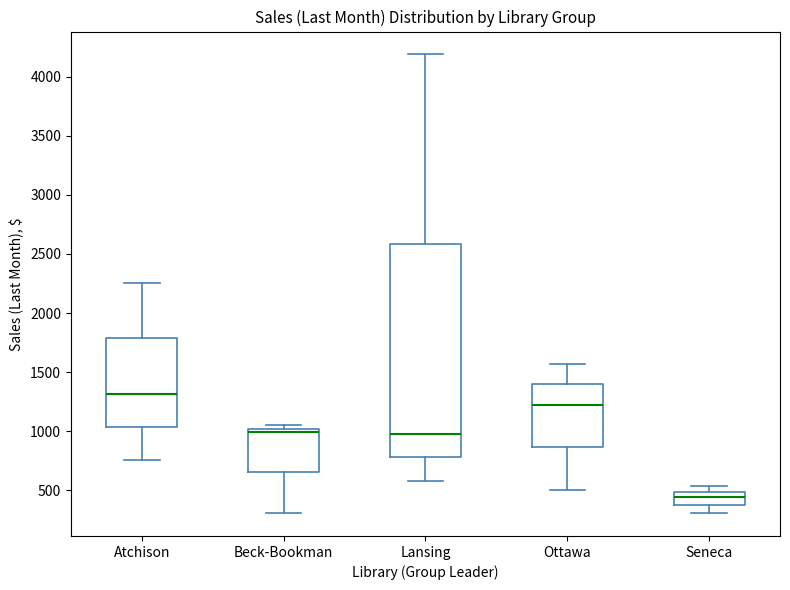

Which box is the tallest, from its lower edge to its upper edge?

Lansing